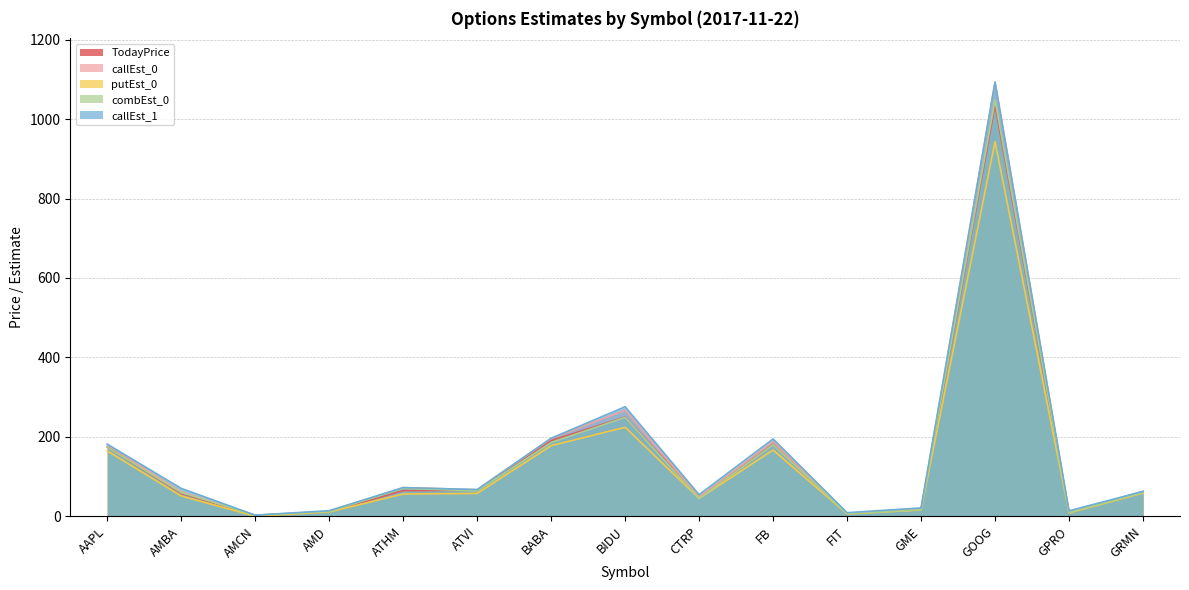

What is the spread (max minus min) of values at AAPL?

17.1